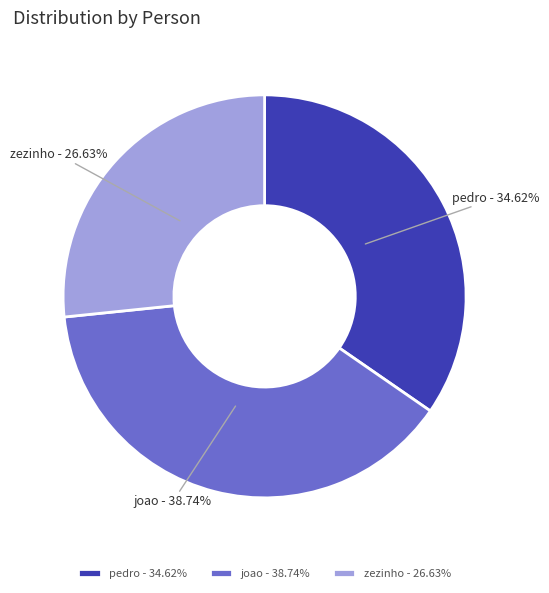

Rank the categories by value from highest to lowest.

joao, pedro, zezinho